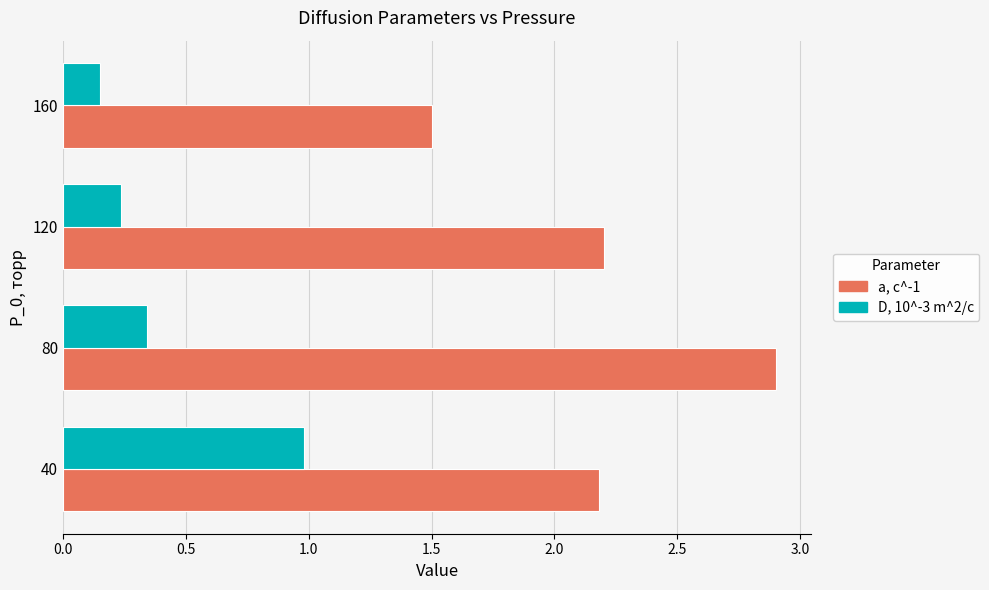

Where is D, 10^-3 m^2/c nearest to the value 0?

160